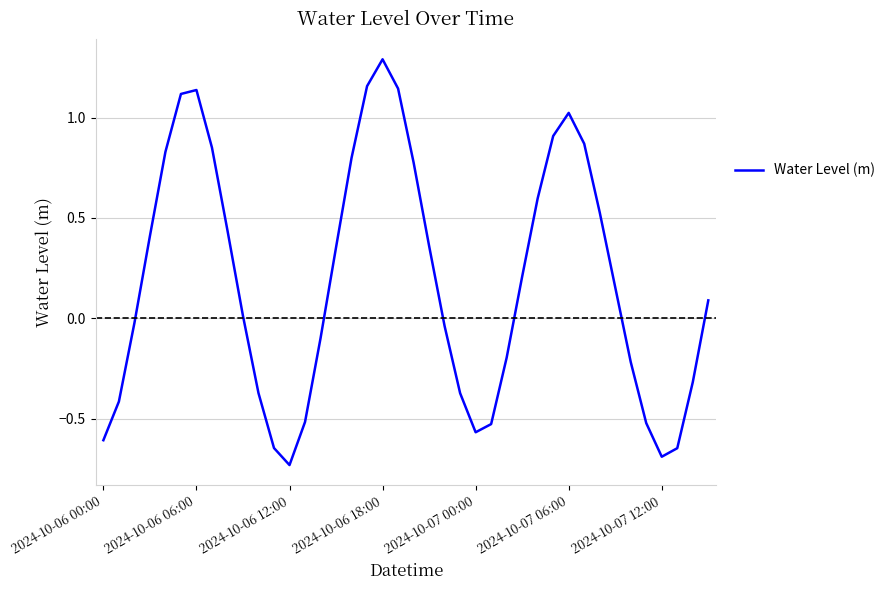

Does the chart display data point markers on the line(s)?

No